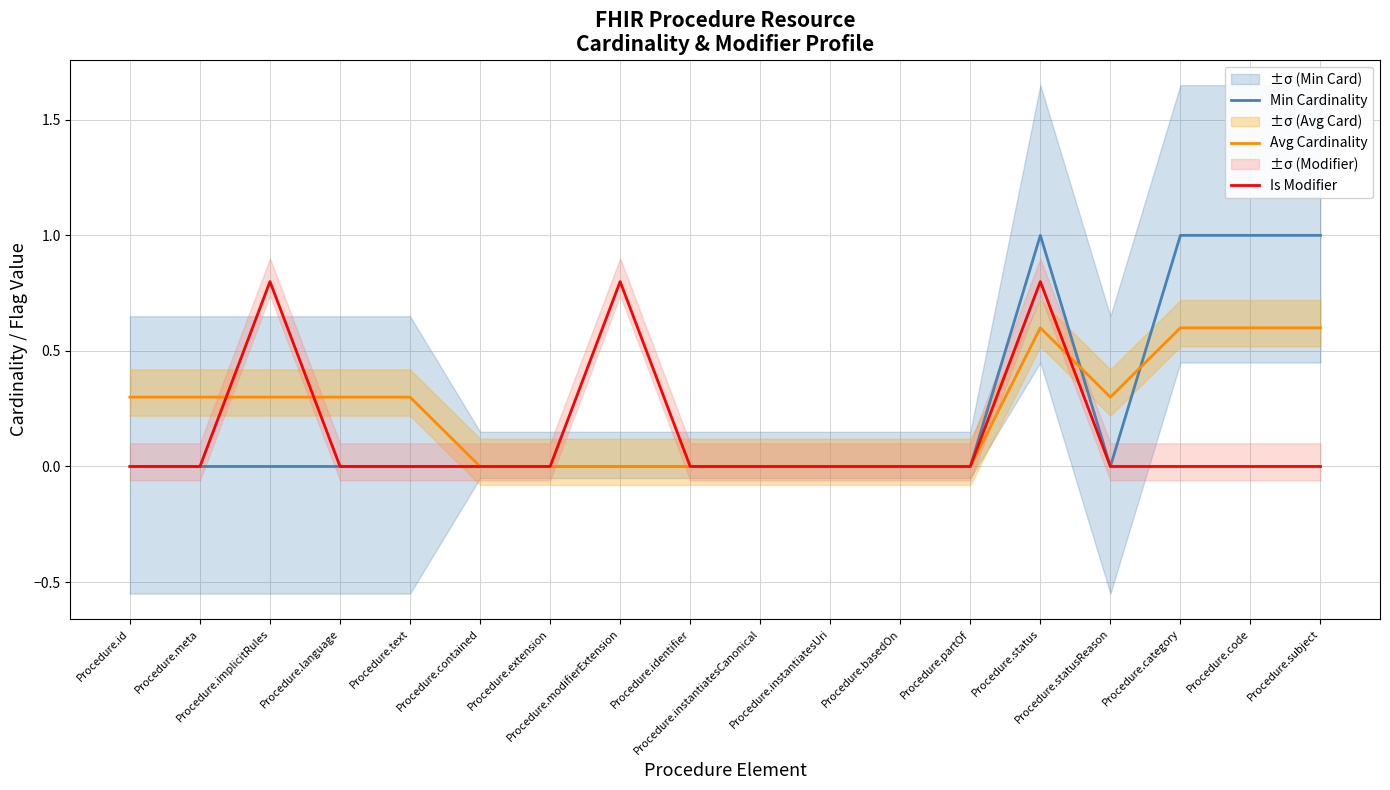

Is the value of Min Cardinality at Procedure.contained greater than the value of Is Modifier at Procedure.subject?

No